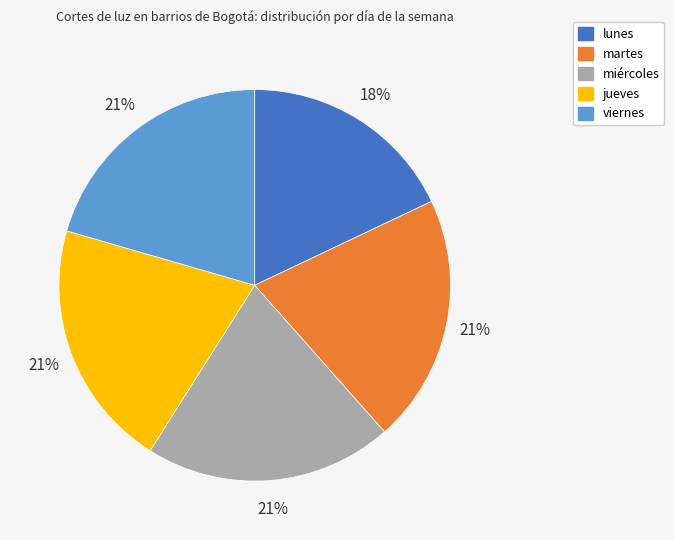

Count the number of slices in the pie.

5